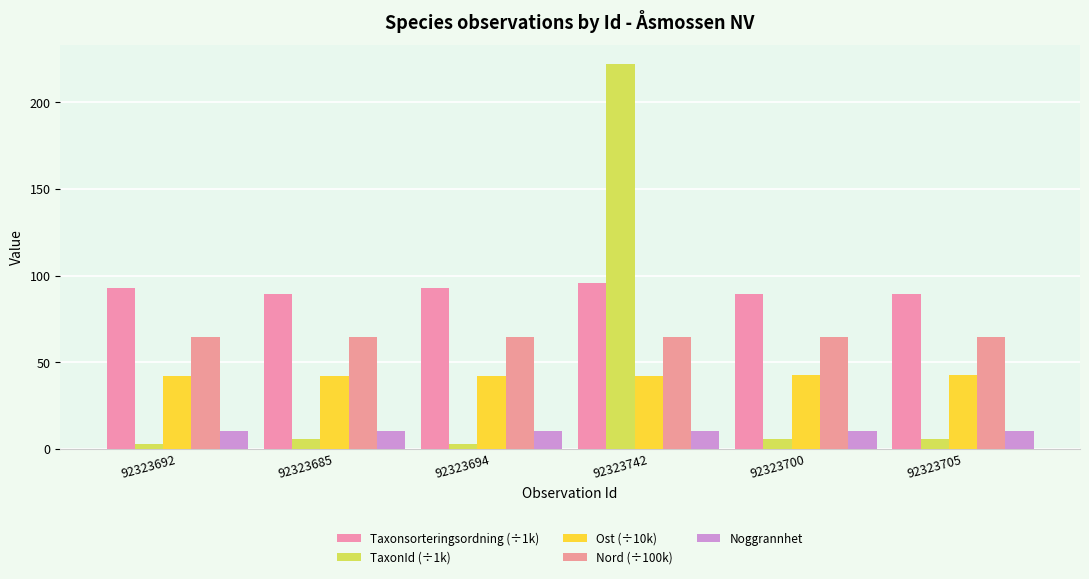

At which category is the sum across all series the highest?

92323742